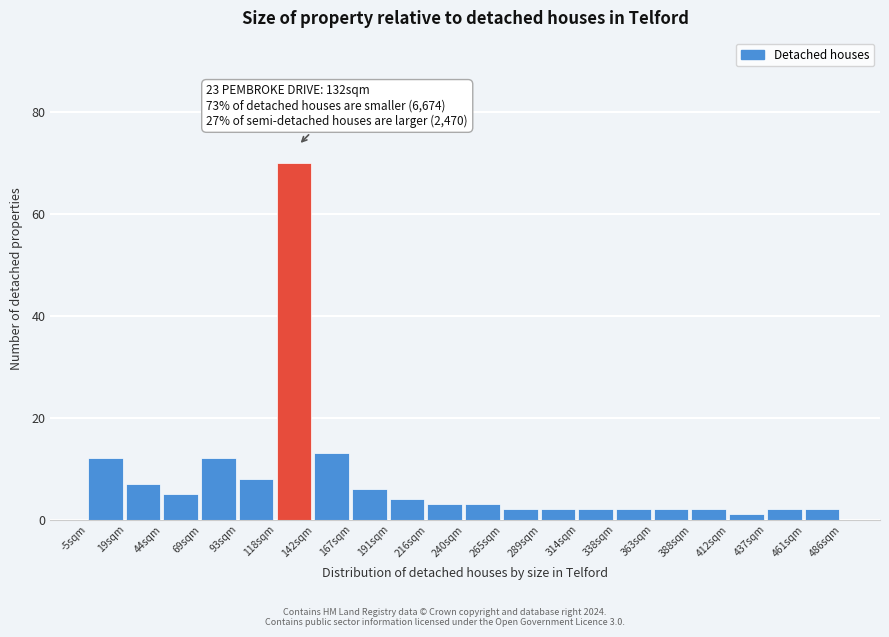

Which range on the x-axis has the tallest bar?

120 to 140